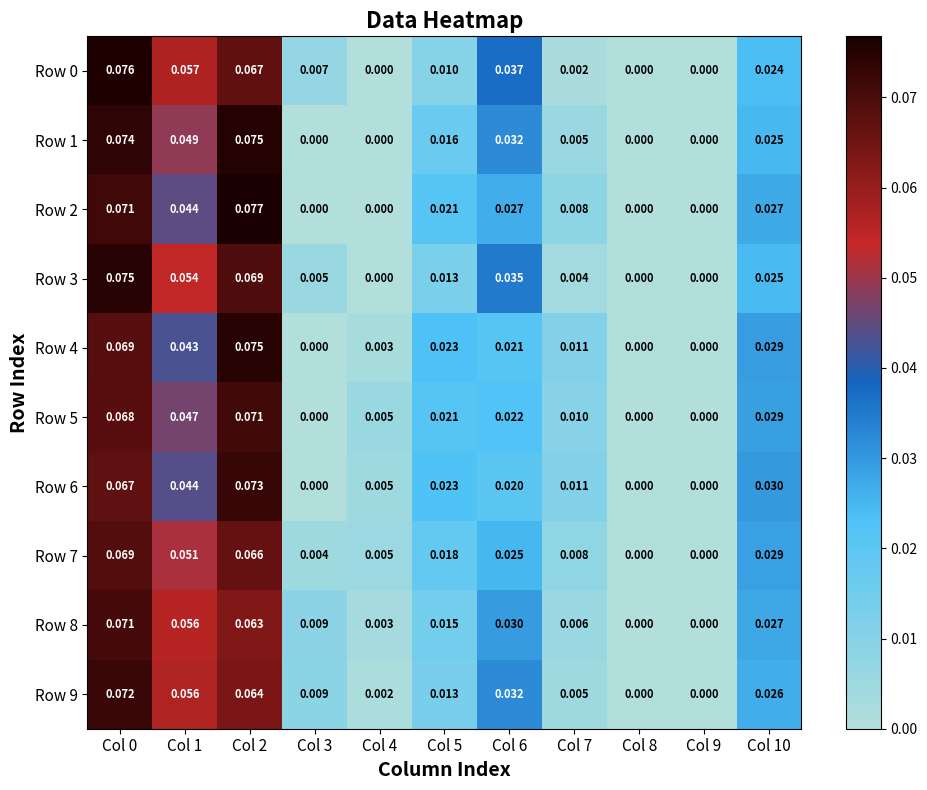

Is the value of Row 3 at Col 0 greater than the value of Row 2 at Col 7?

Yes